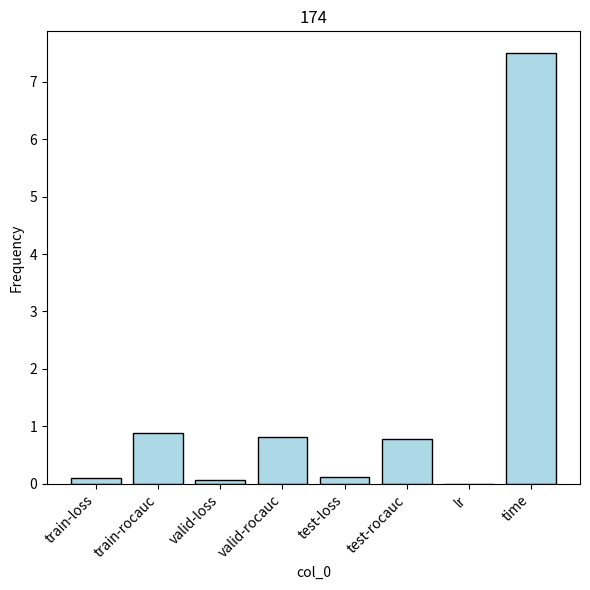

What is the sum of all values?

10.3